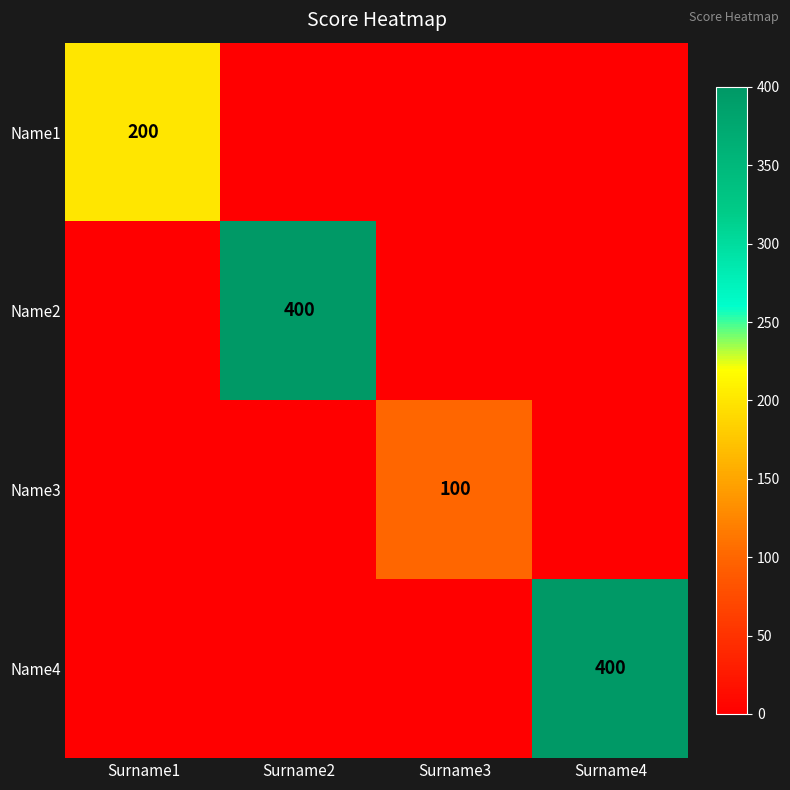

Is it true that Name1 equals 200 at Surname1?

True